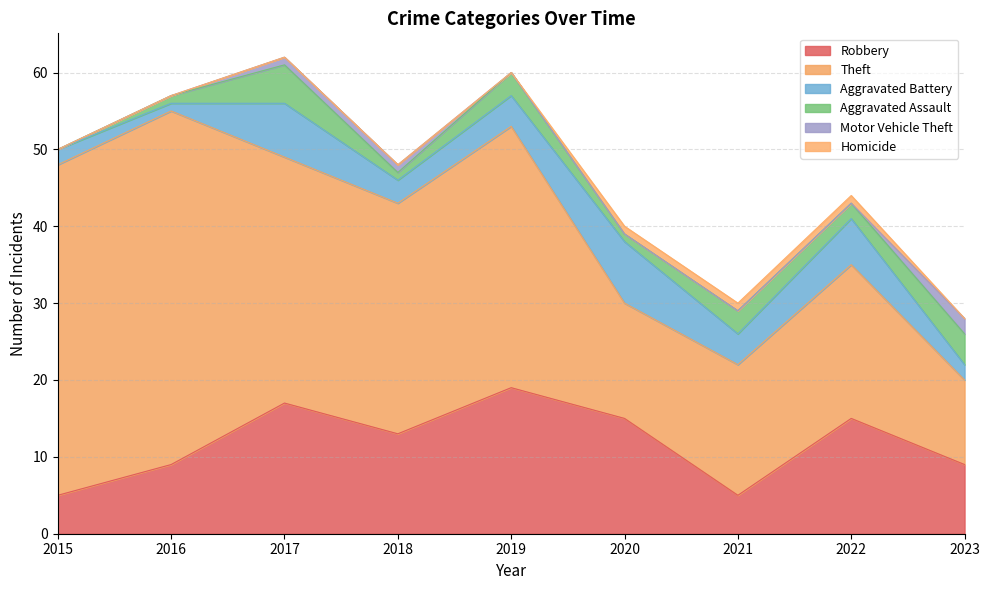

Which series changed the most between 2018 and 2021?

Theft